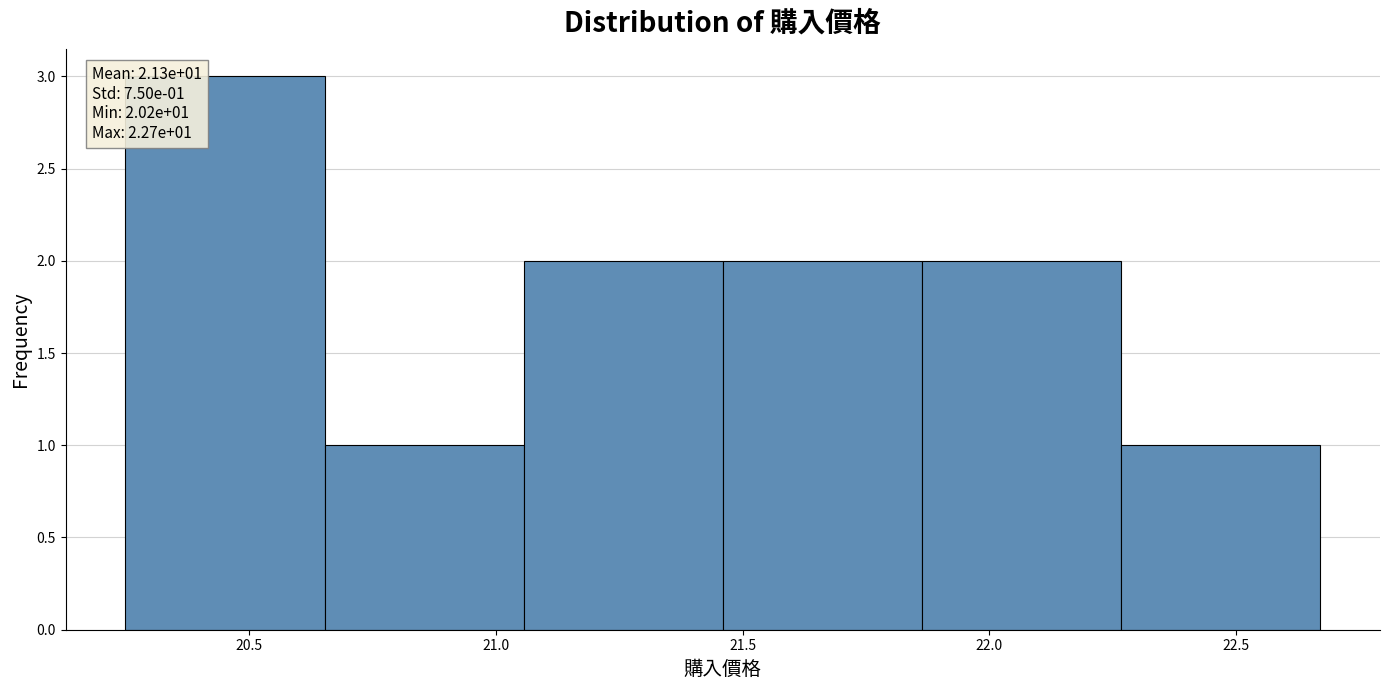

Over which range of the x-axis is the bar tallest?

20.25 to 20.65